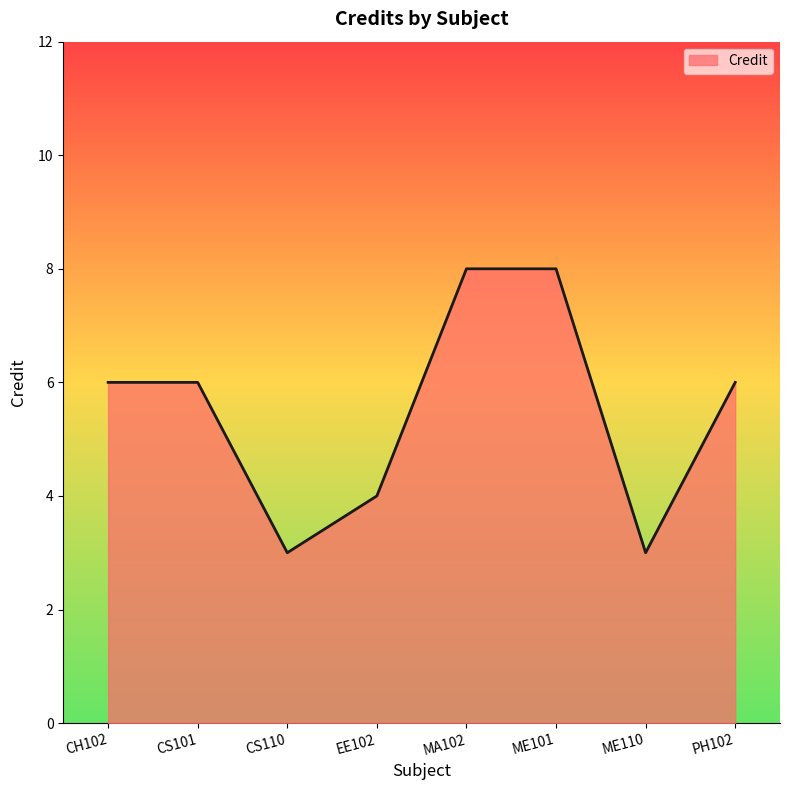

Reading right to left, transcribe all the data shown in this chart.

6	3	8	8	4	3	6	6